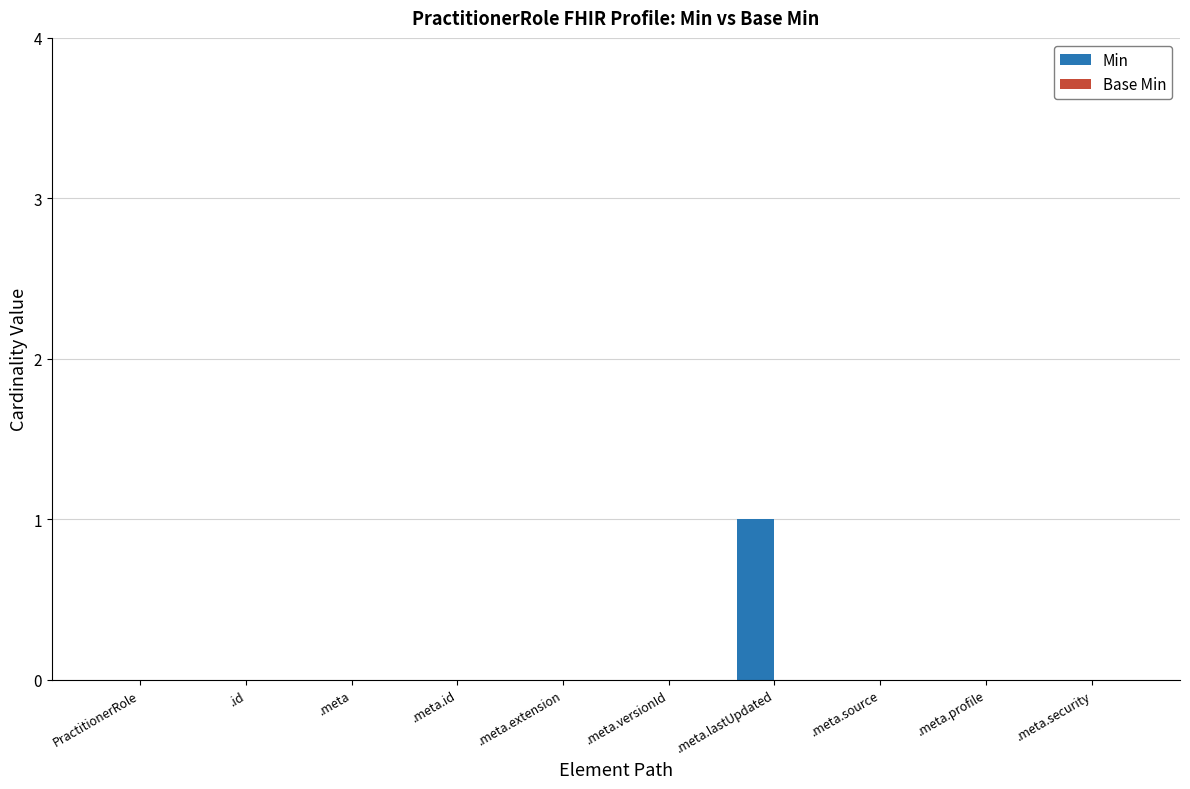

Is it true that the value at .meta.lastUpdated is 2?

False